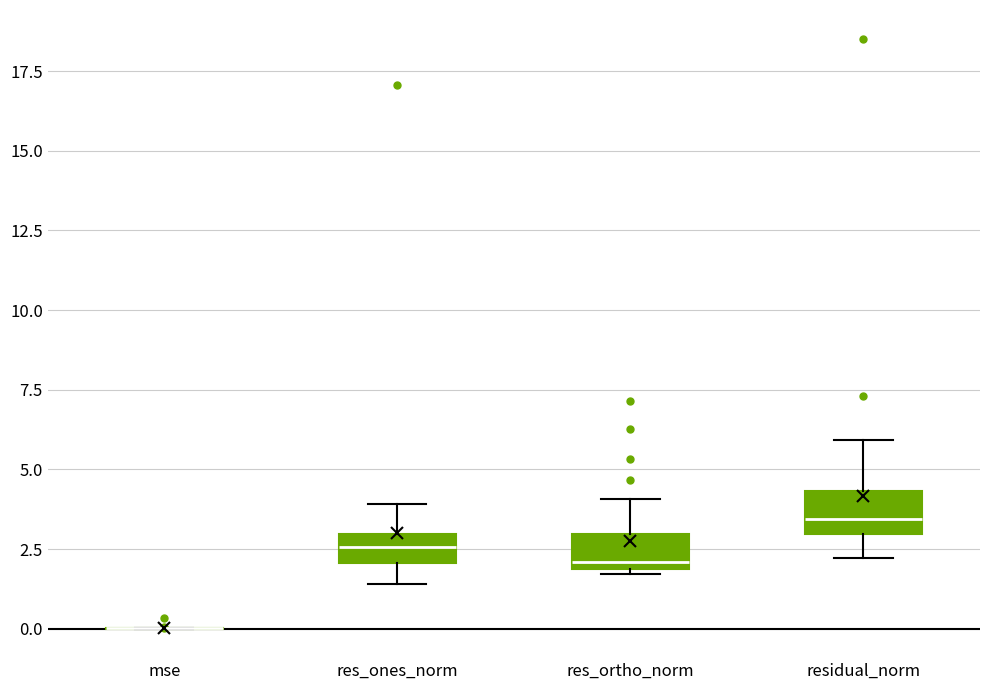

Reading left to right, transcribe this box plot: for each box, give where its median line is, the range the box spans, and where its two whiskers end, as read against the y-axis. The values are not printed on the chart, so give them approximately, as read against the axis.

mse: box collapsed to a line at 0.0, whiskers 0.0 to 0.0
res_ones_norm: median 2.5, box 2.0 to 3.0, whiskers 1.5 to 4.0
res_ortho_norm: median 2.0 (just above the box's lower edge), box 2.0 to 3.0, whiskers 1.5 to 4.0
residual_norm: median 3.5, box 3.0 to 4.5, whiskers 2.0 to 6.0